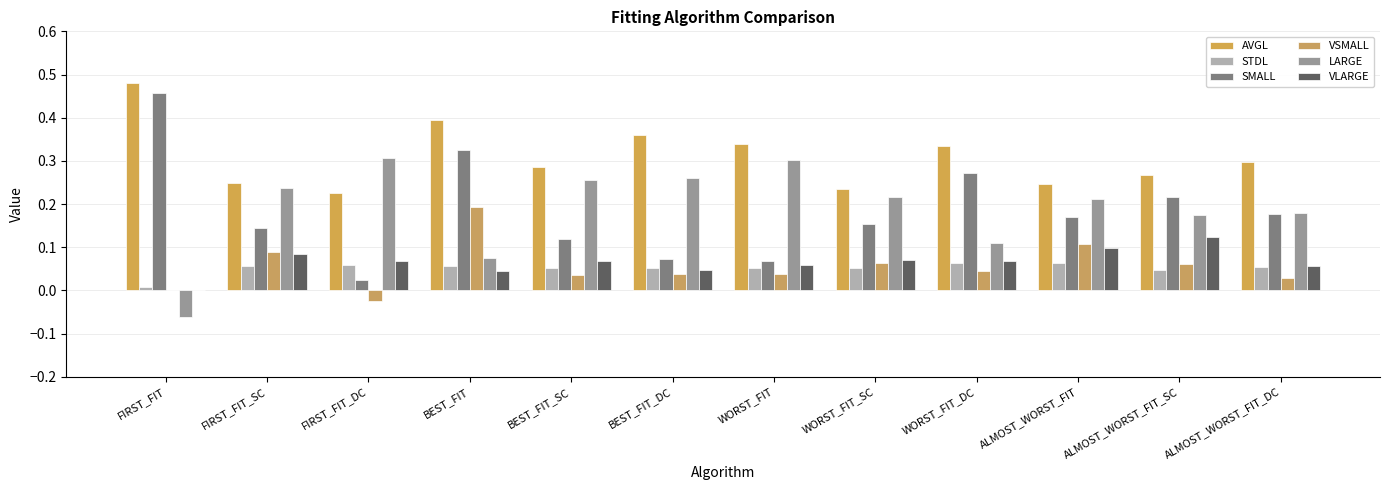

What is the label of the 11th bar from the right?

FIRST_FIT_SC